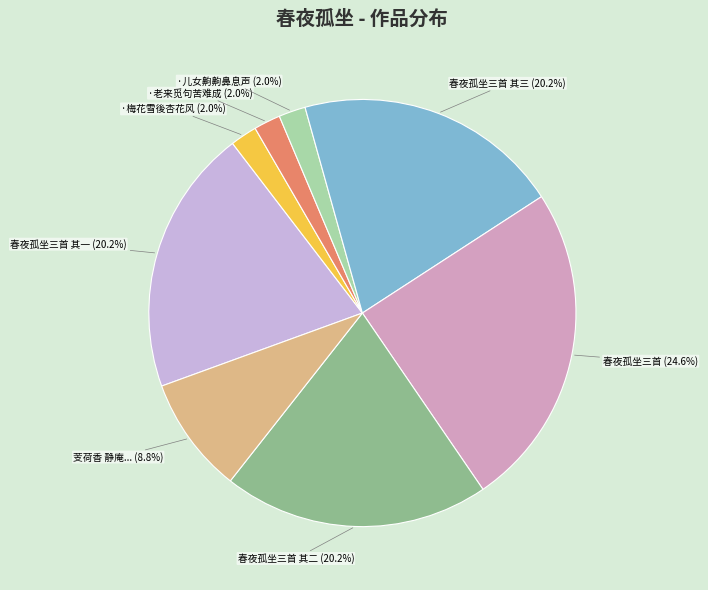

What percentage do 春夜孤坐三首 and 春夜孤坐三首 其三 together represent?

44.8%